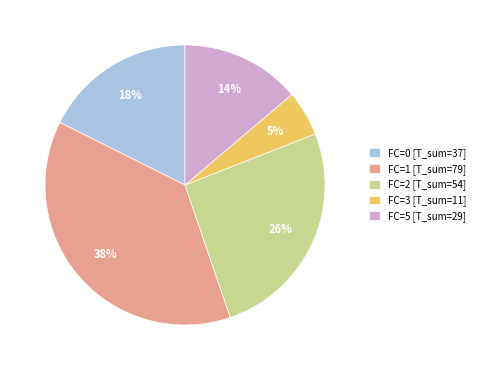

What is the smallest slice in the pie chart?

FC=3 [T_sum=11]